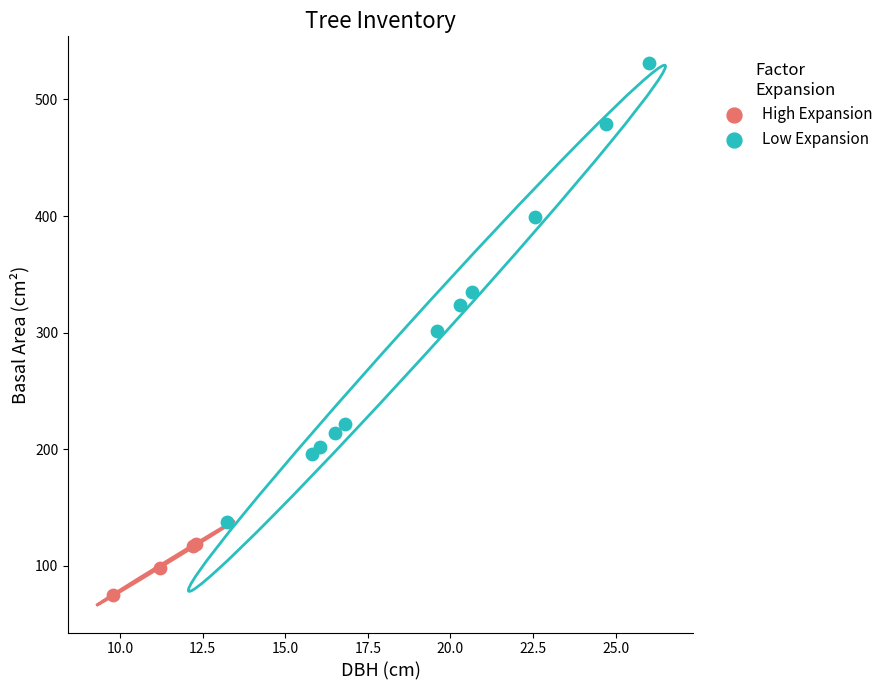

Which series has the largest Y range (max minus min)?

Low Expansion